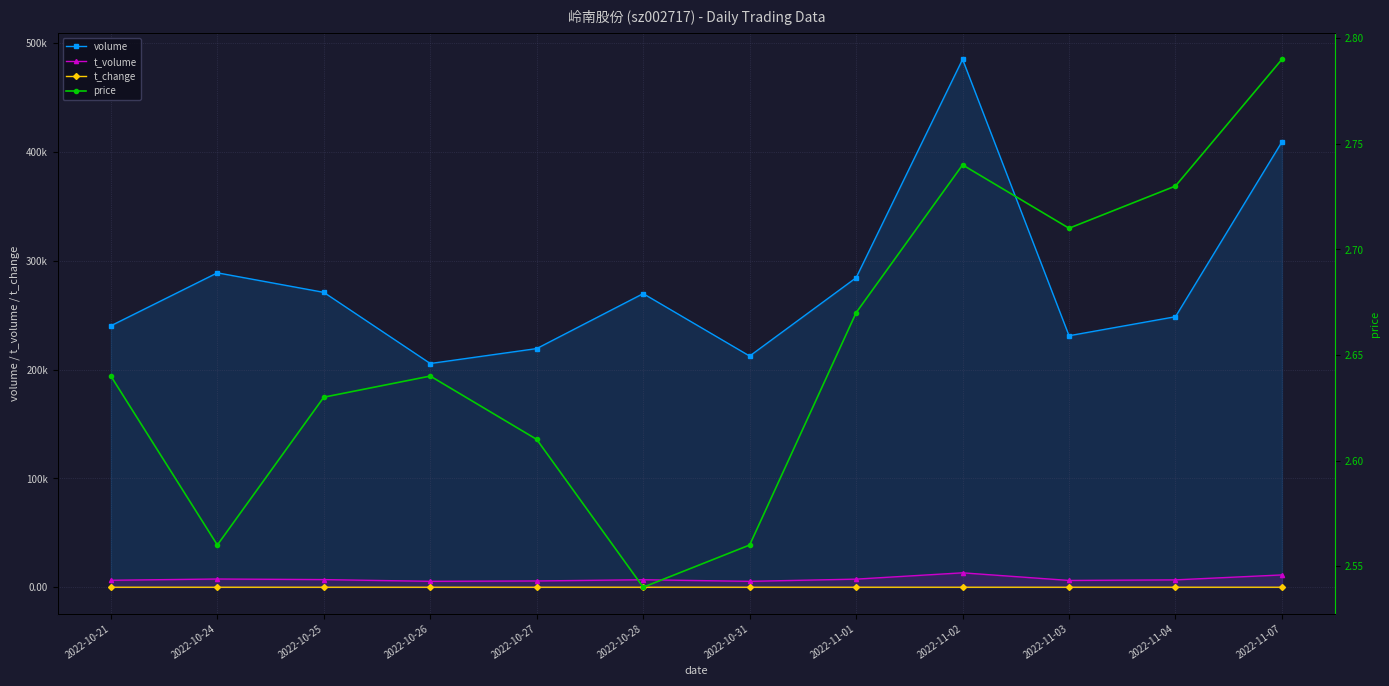

True or false: t_volume and volume intersect in this chart.

False